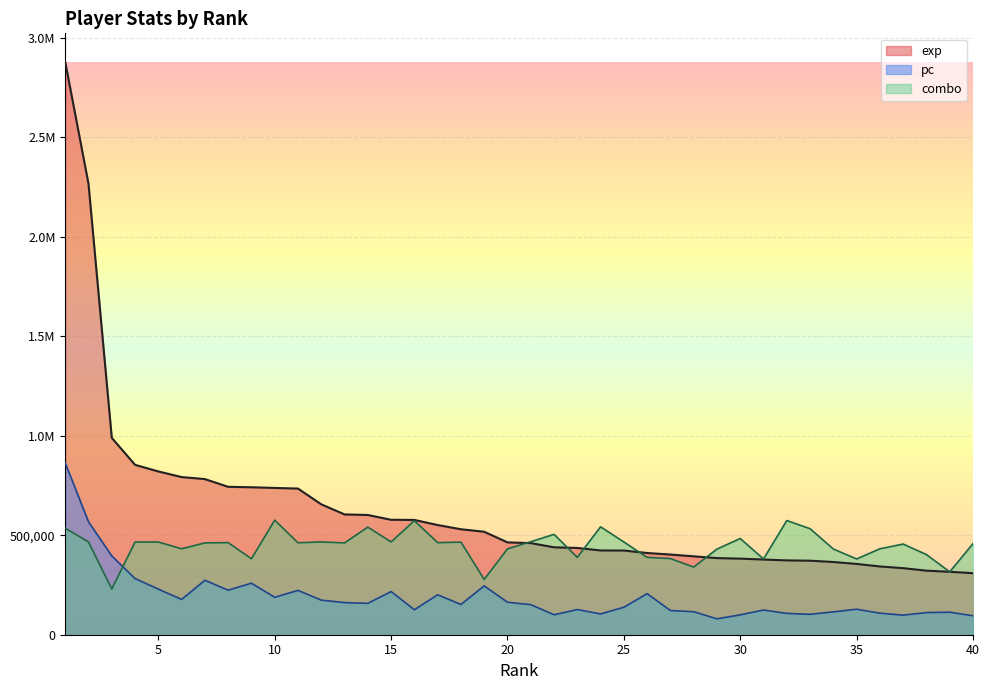

After their last crossing, which series has the higher values: exp or combo?

combo